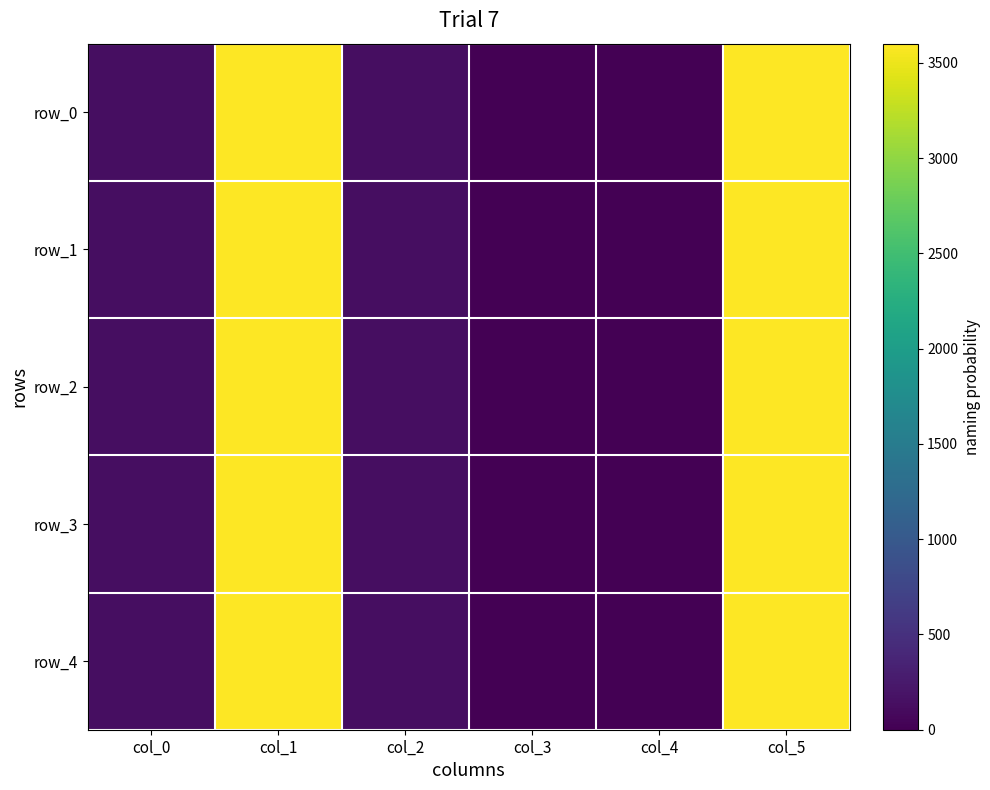

Reading right to left, list all the values displayed in this chart.

row_0: 3600.1	0.0	0.0	137.0	3600.0	137.0
row_1: 3600.1	0.0	0.0	137.0	3600.0	137.0
row_2: 3600.1	0.0	0.0	137.0	3600.0	137.0
row_3: 3600.1	0.0	0.0	137.0	3600.0	137.0
row_4: 3600.1	0.0	0.0	137.0	3600.0	137.0